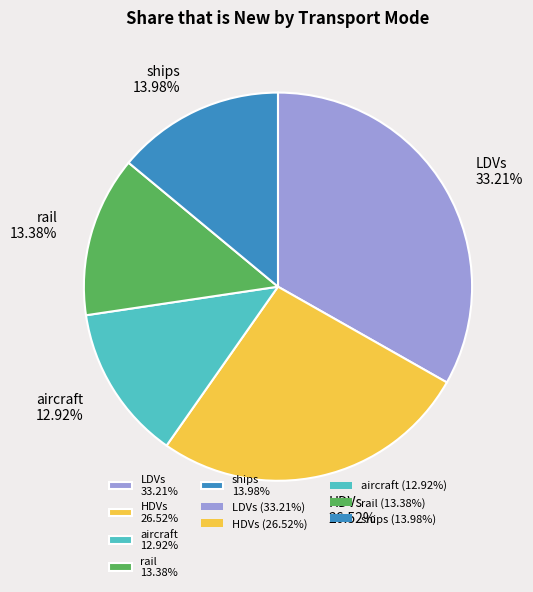

What is the largest slice in the pie chart?

LDVs 33.21%